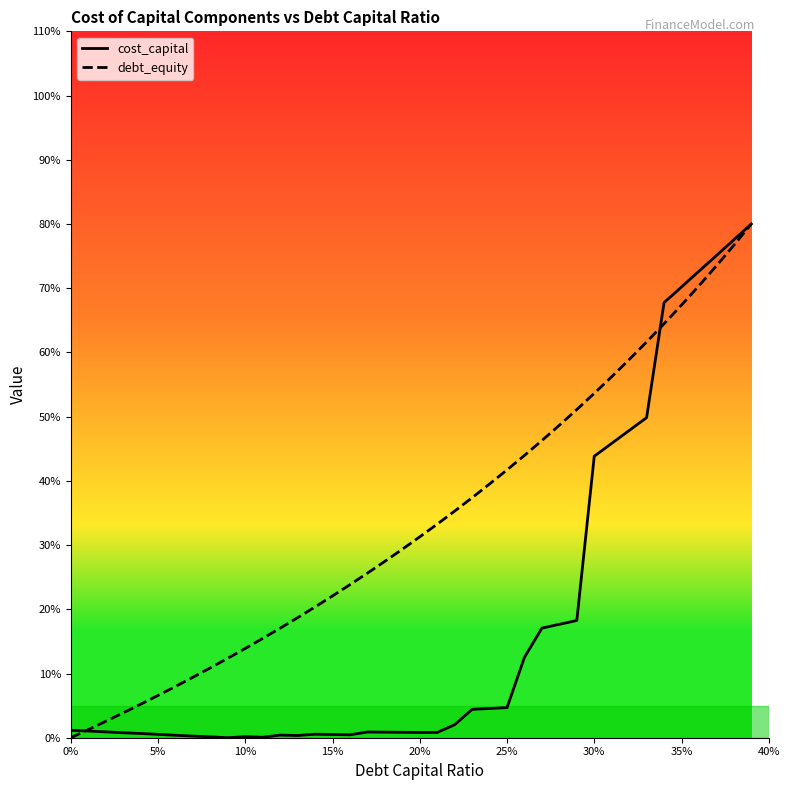

Is it true that cost_capital equals 0.1 at 25?

False